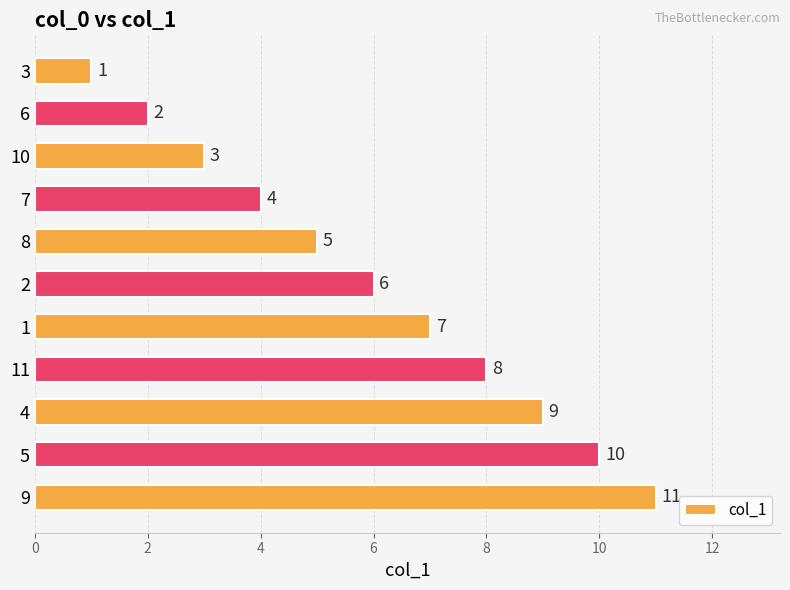

How many data points are less than 6?

5